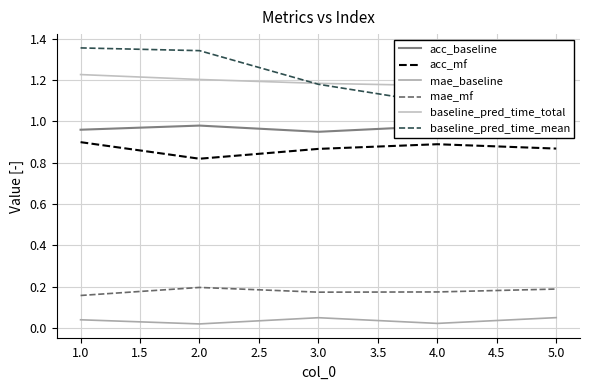

Count the acc_mf values in the range 0 to 1.

5